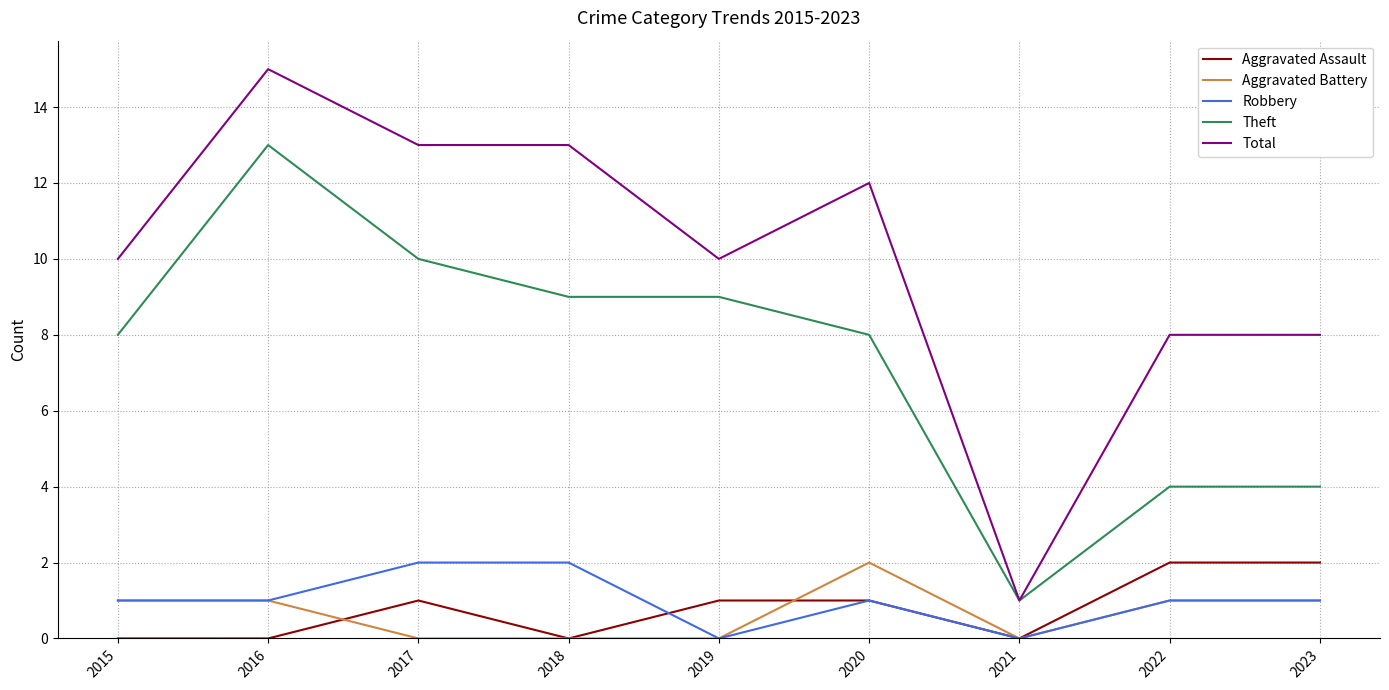

The value of Aggravated Assault at 2023 is 2. True or false?

True